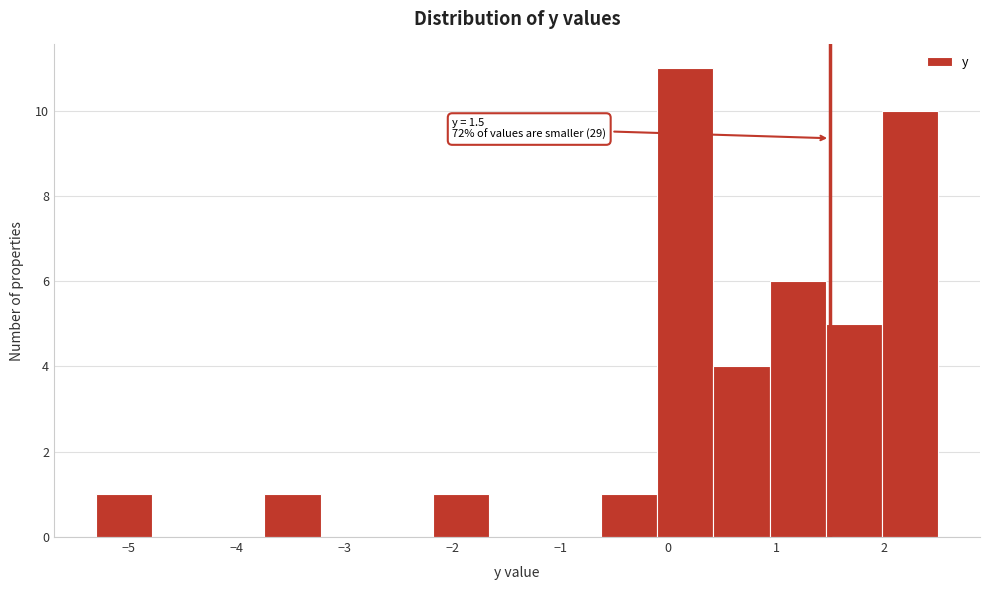

Which range on the x-axis has the tallest bar?

-0.10 to 0.42